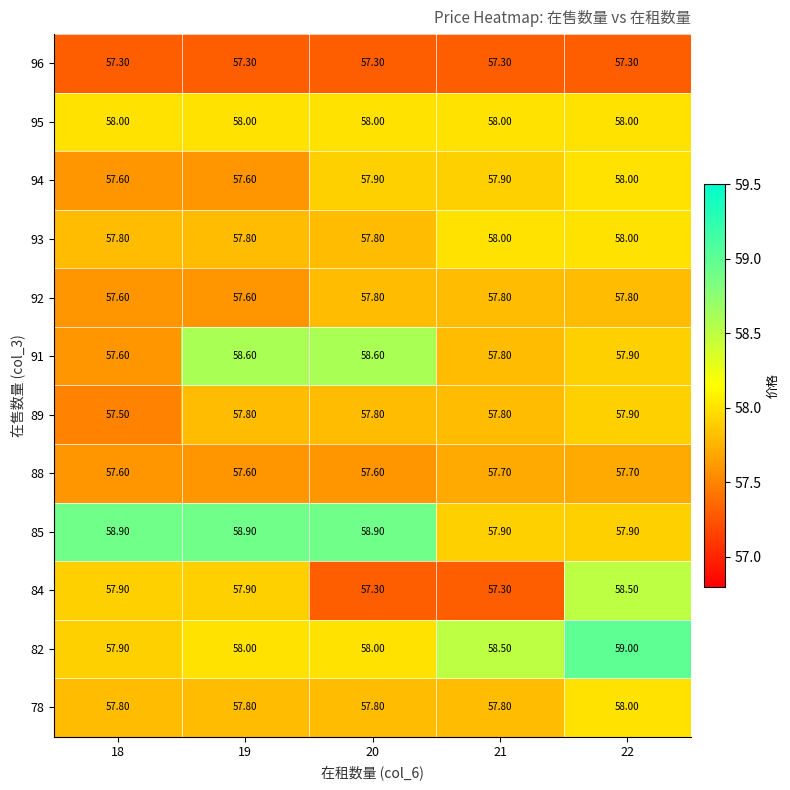

How many distinct data groups are displayed?

12